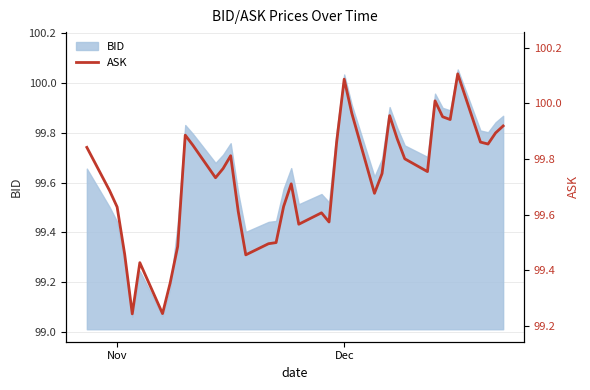

Is it true that the value at 7 is 49.1?

False